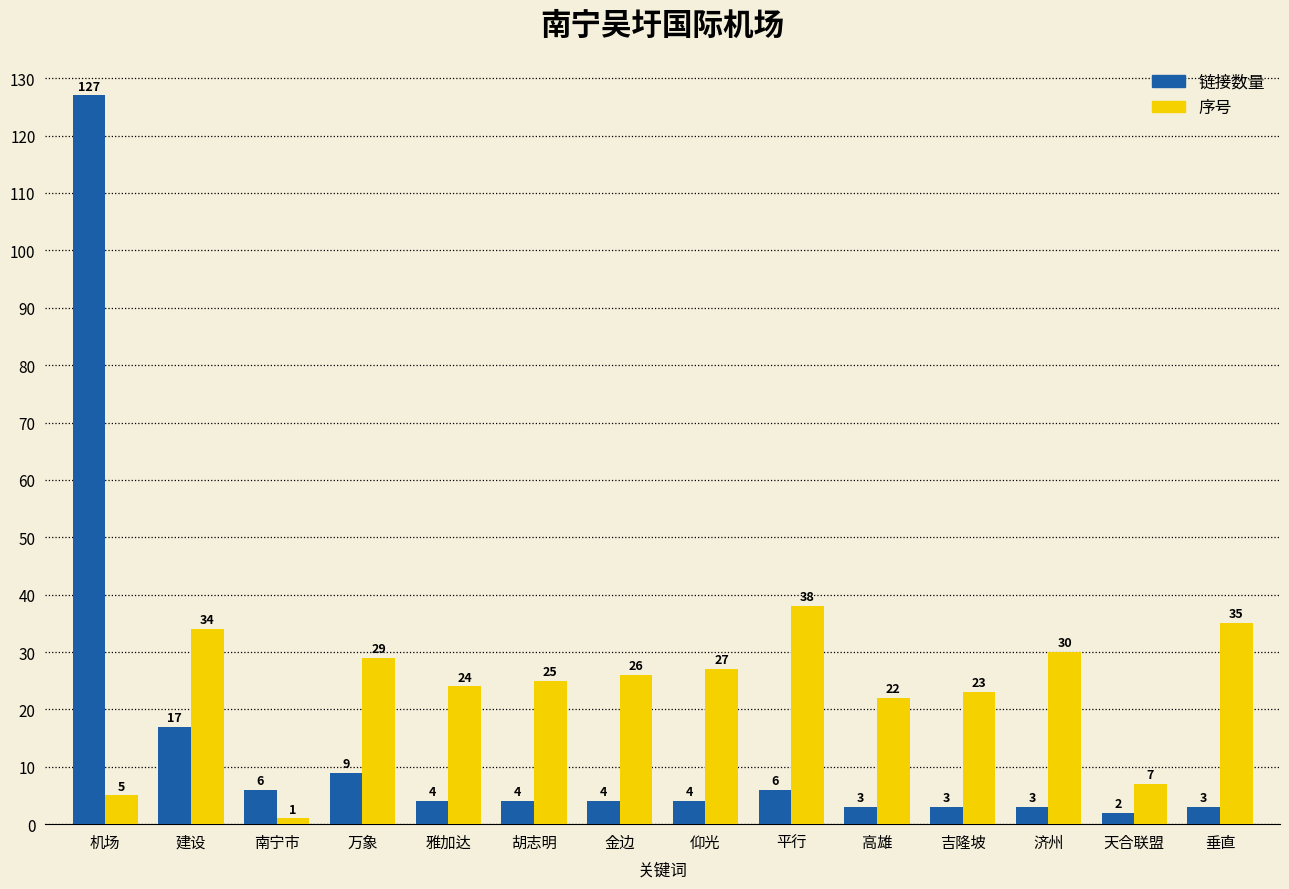

Are the bars horizontal?

No